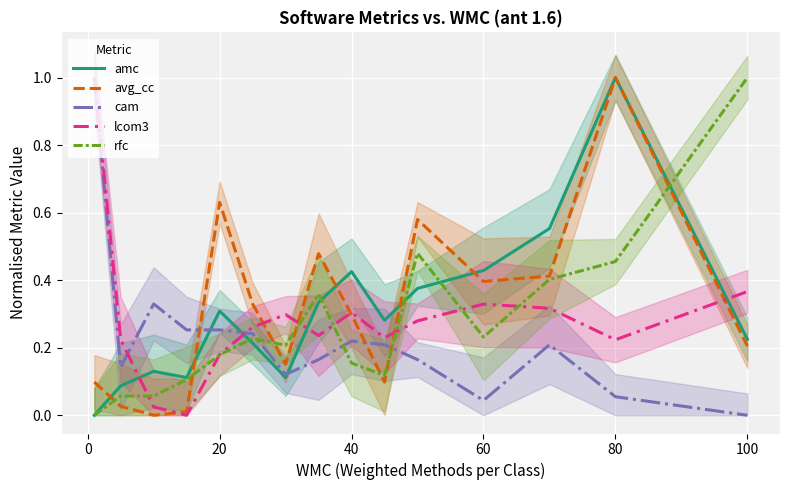

How many data points does each series have?

15